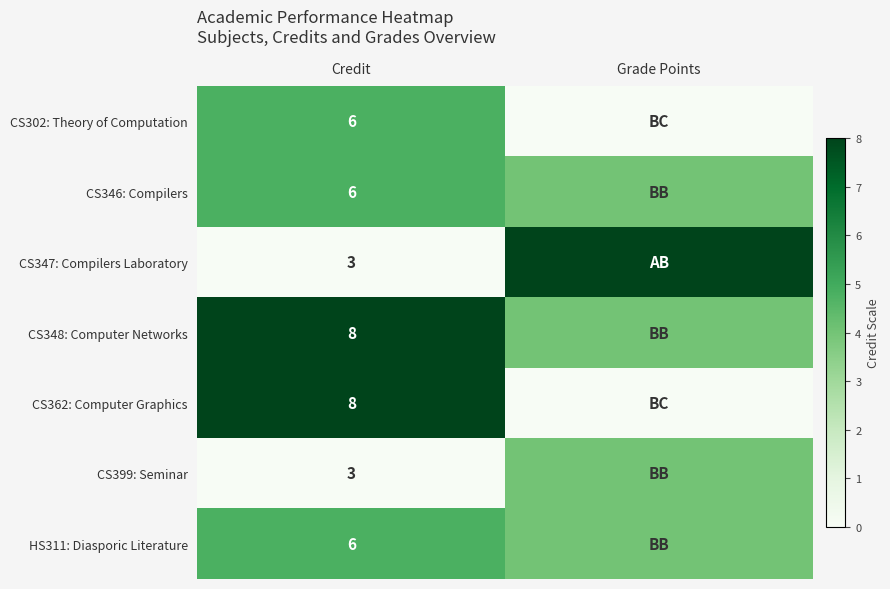

What is the total value across all series at Credit?

40.0